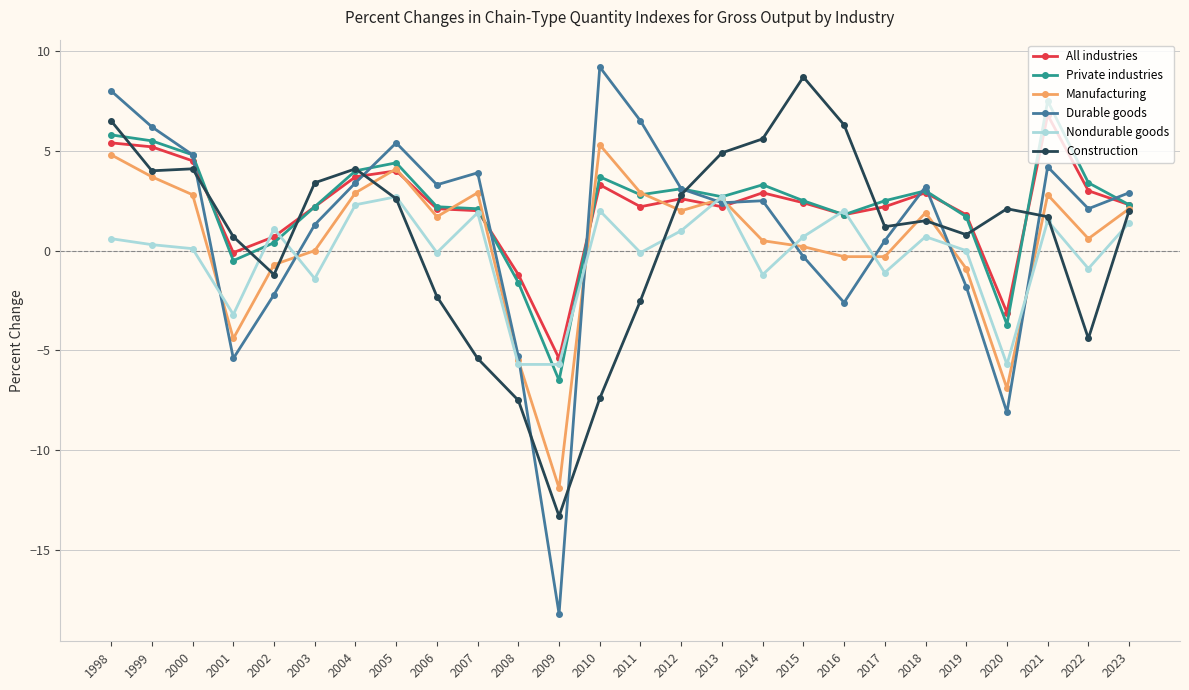

What is the total value across all series at 2019?

1.6